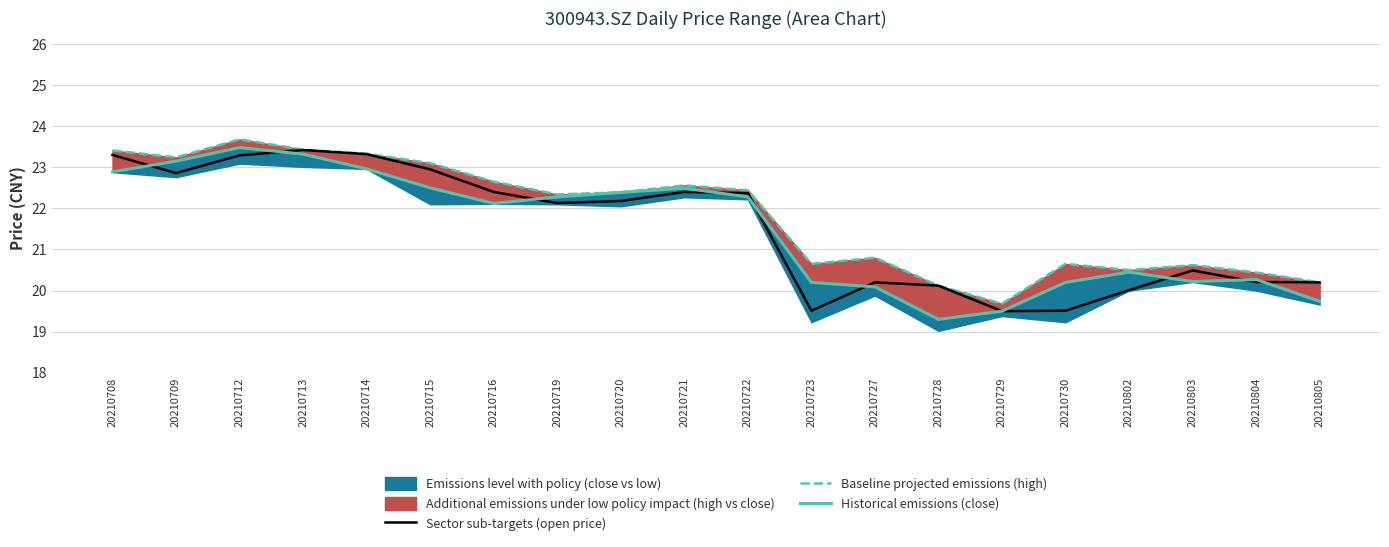

Reading left to right, transcribe all the data shown in this chart.

Sector sub-targets (open price): 23.3	22.9	23.3	23.4	23.3	22.9	22.4	22.1	22.2	22.4	22.4	19.5	20.2	20.1	19.5	19.5	20.0	20.5	20.2	20.2
Baseline projected emissions (high): 23.4	23.2	23.7	23.4	23.3	23.1	22.6	22.3	22.4	22.6	22.4	20.6	20.8	20.1	19.7	20.6	20.5	20.6	20.4	20.2
Historical emissions (close): 22.9	23.1	23.5	23.3	23.0	22.5	22.1	22.3	22.4	22.5	22.3	20.2	20.1	19.3	19.5	20.2	20.4	20.2	20.3	19.7